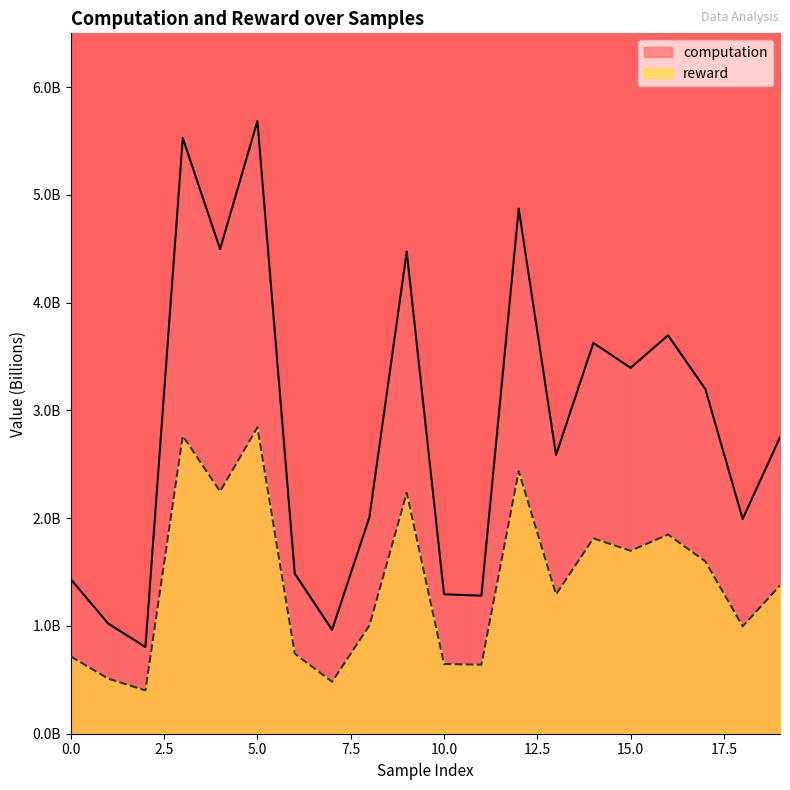

How many values in the reward series are below 1?

8